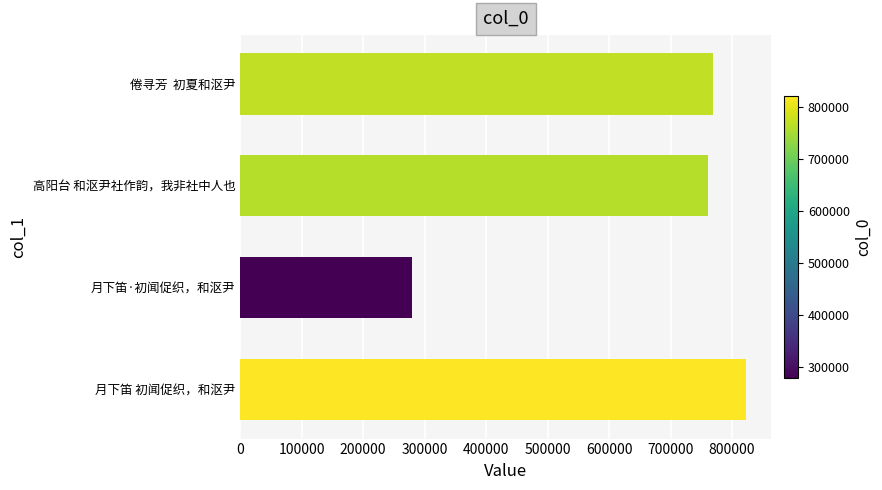

Count the number of categories in the chart.

4